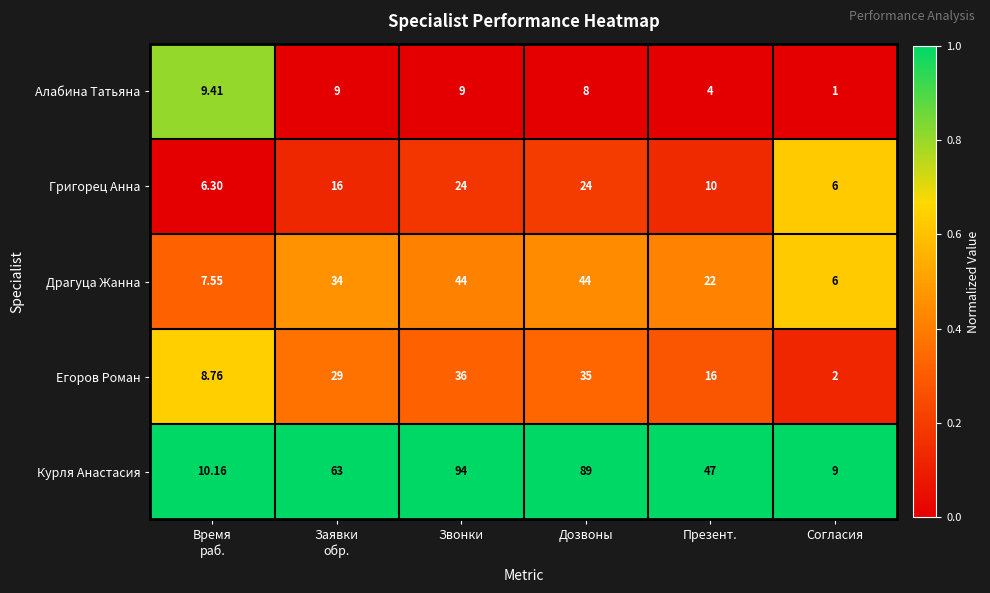

At which label is Драгуца Жанна closest to 25?

Презент.